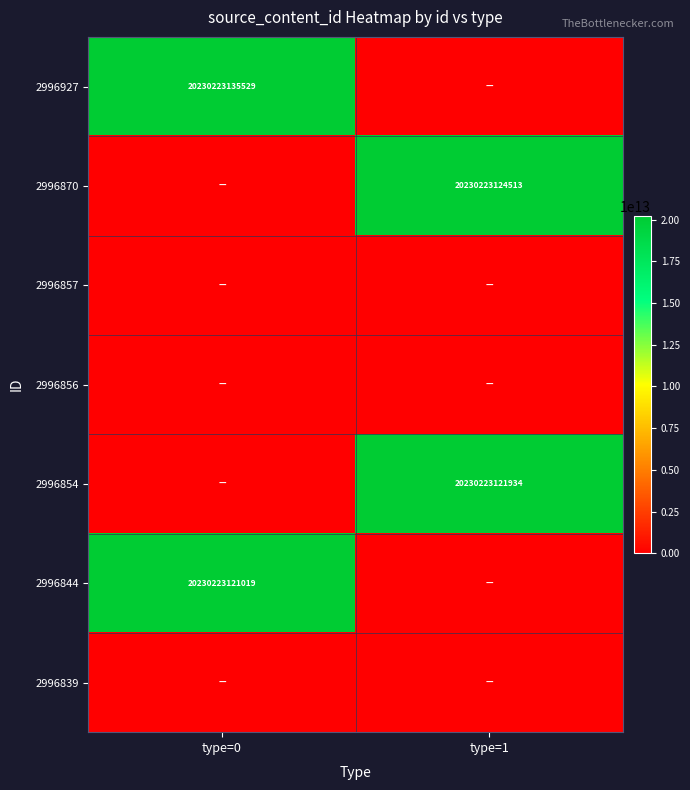

True or false: 2996927 has a value of 20230223135529 at type=0.

True